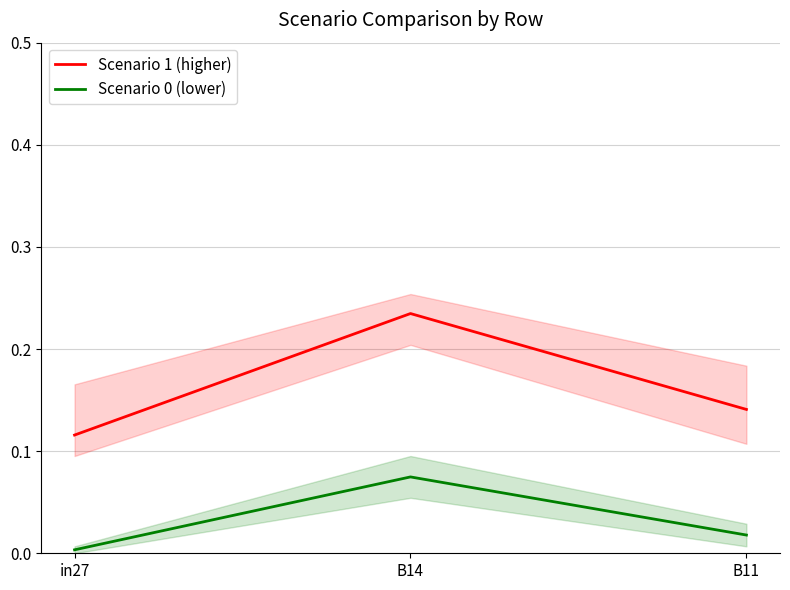

Reading left to right, what are all the values shown in this chart?

Scenario 1 (higher): in27=0.1	B14=0.2	B11=0.1
Scenario 0 (lower): in27=0.0	B14=0.1	B11=0.0